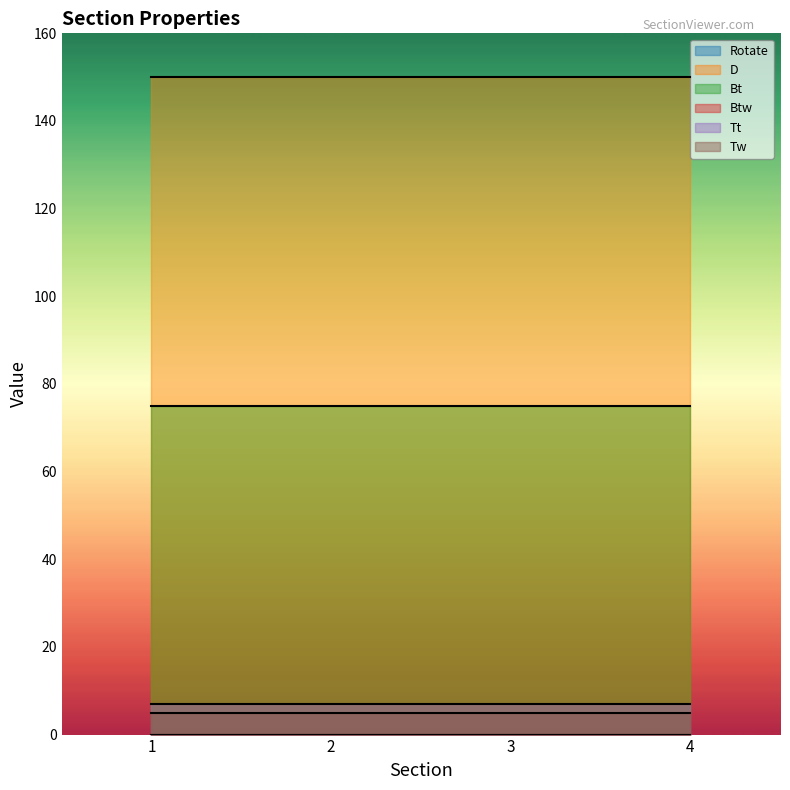

Which category has the lowest value in the Rotate series?

1